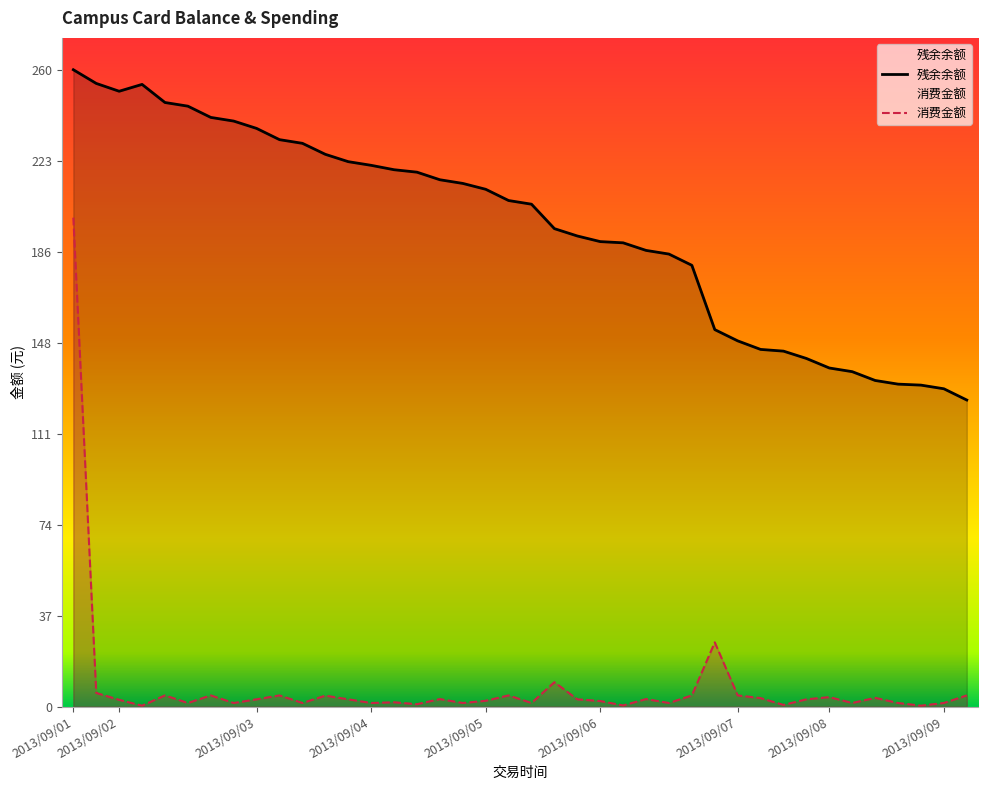

What is the value of the 残余余额 point at the 1st from the left?

260.5